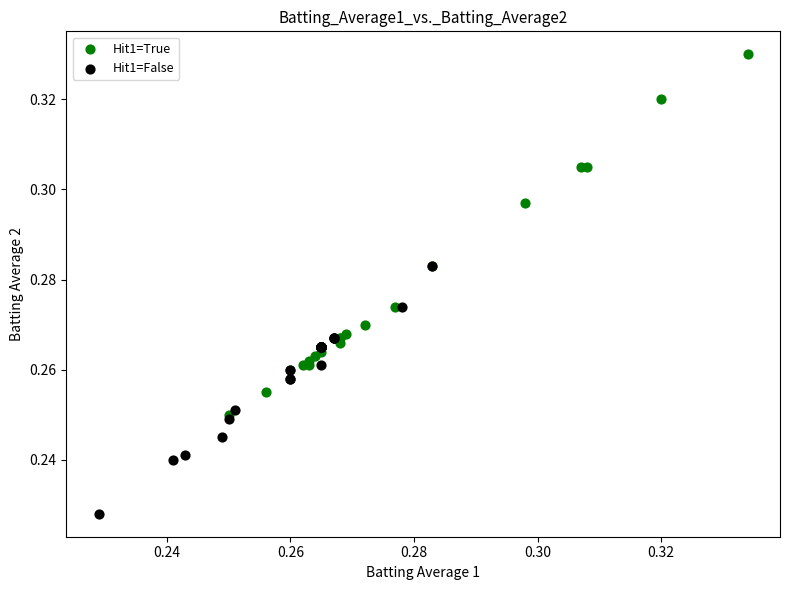

Which series reaches the maximum Y coordinate?

Hit1=True